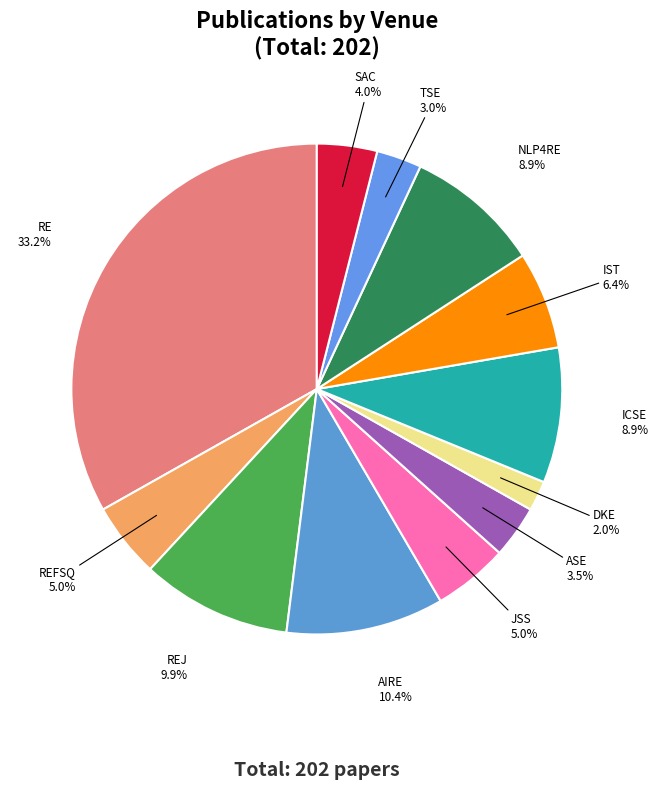

How many segments does this pie chart have?

12